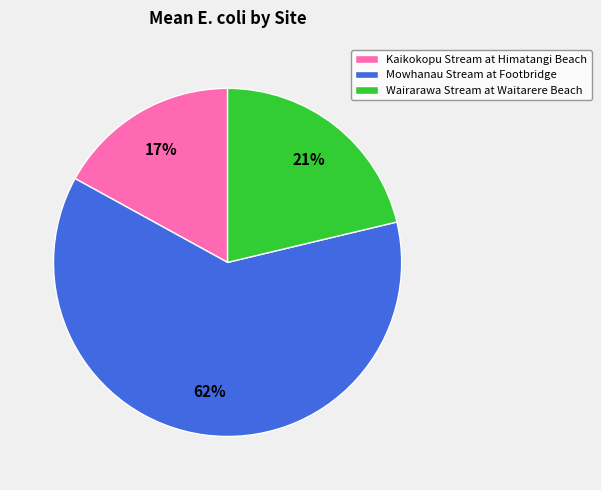

To the nearest percent, what is the difference between the largest and smallest slice percentages?

45%